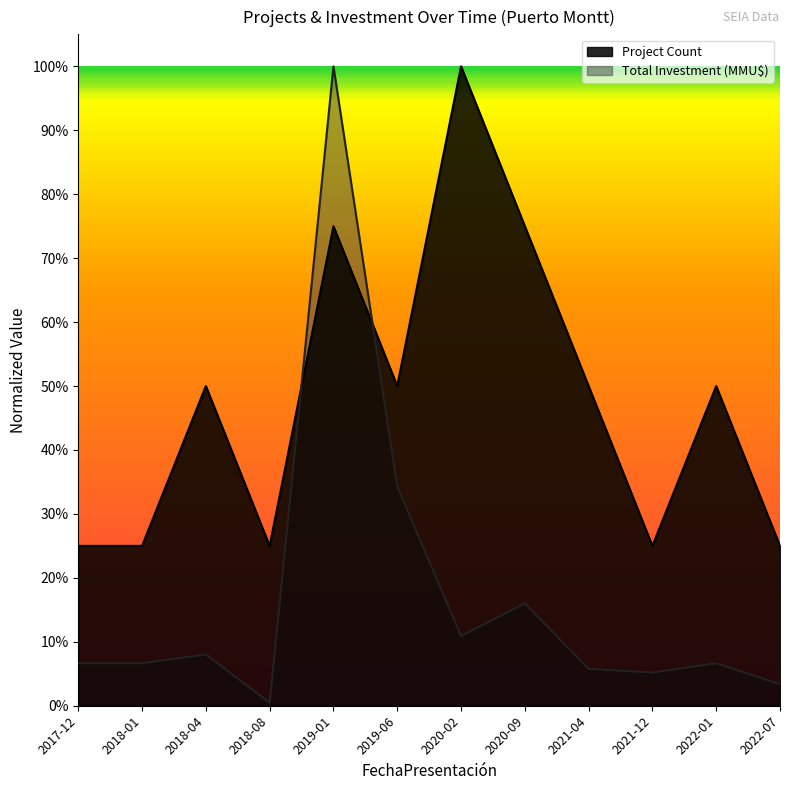

The value of Total Investment (MMU$) at 2022-01 is 0.1. True or false?

True